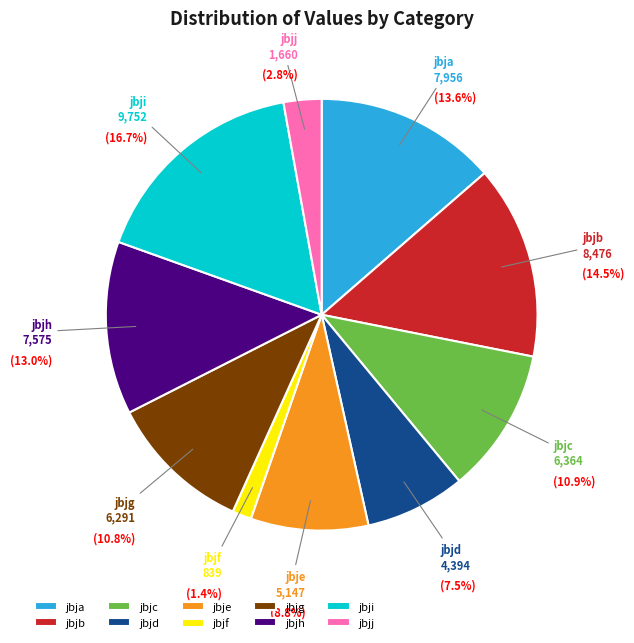

To the nearest percent, what is the difference between the largest and smallest slice percentages?

15%